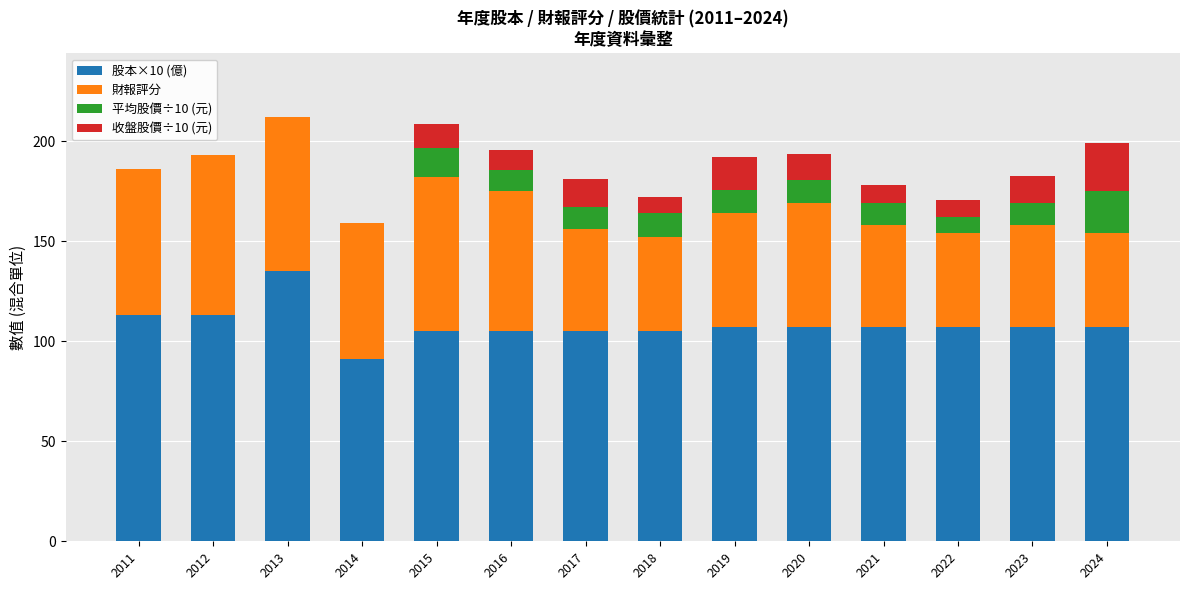

At which label does 股本×10 (億) first exceed 107?

2011